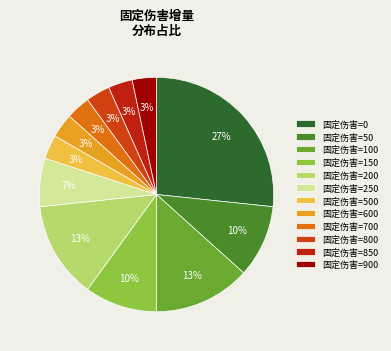

How many segments does this pie chart have?

12